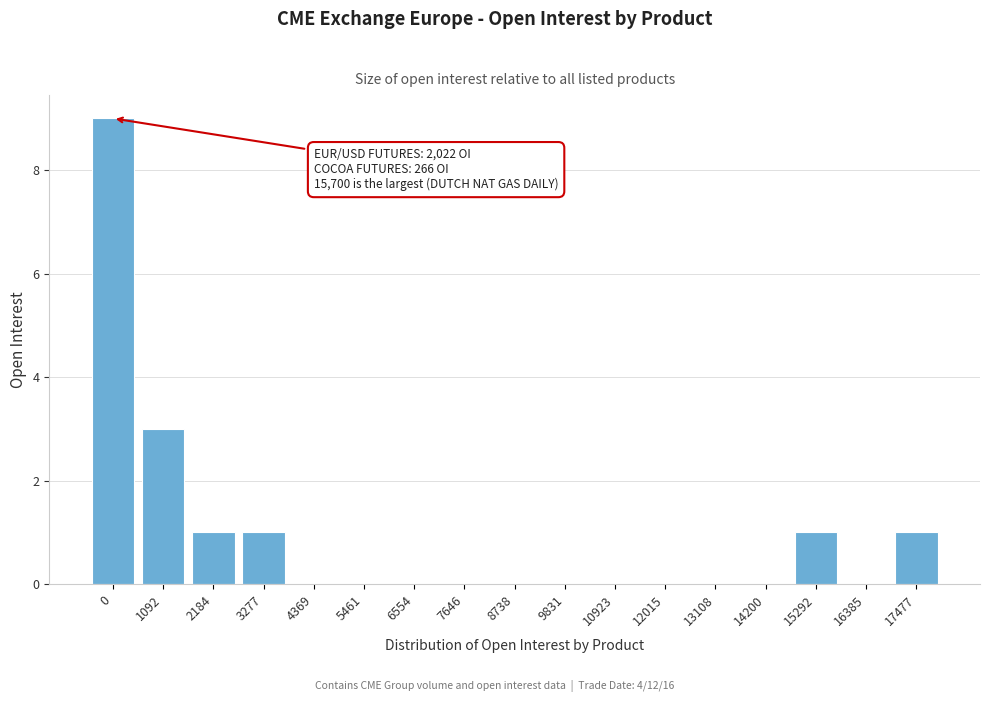

Reading left to right, extract all data points from this chart.

0=9	1092=3	2184=1	3277=1	4369=0	5461=0	6554=0	7646=0	8738=0	9831=0	10923=0	12015=0	13108=0	14200=0	15292=1	16385=0	17477=1